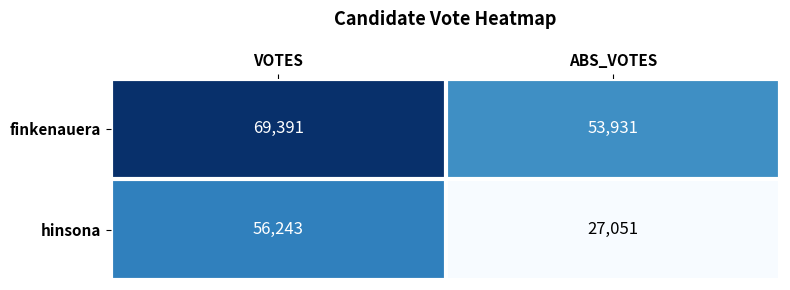

Which series changed the most between VOTES and ABS_VOTES?

hinsona